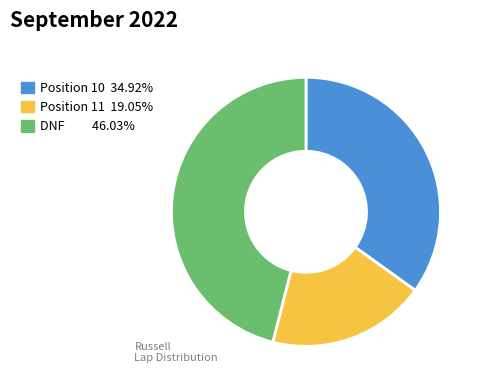

Is there any slice that represents more than half of the pie?

No